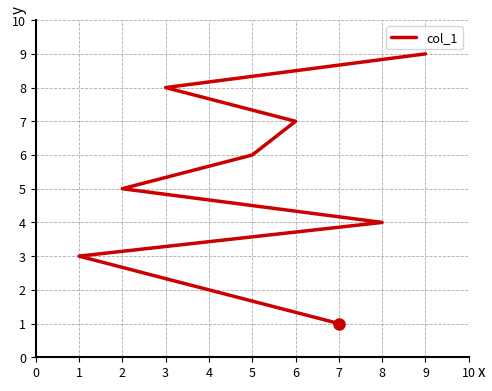

True or false: there are more than 0 points higher than both neighbors.

False